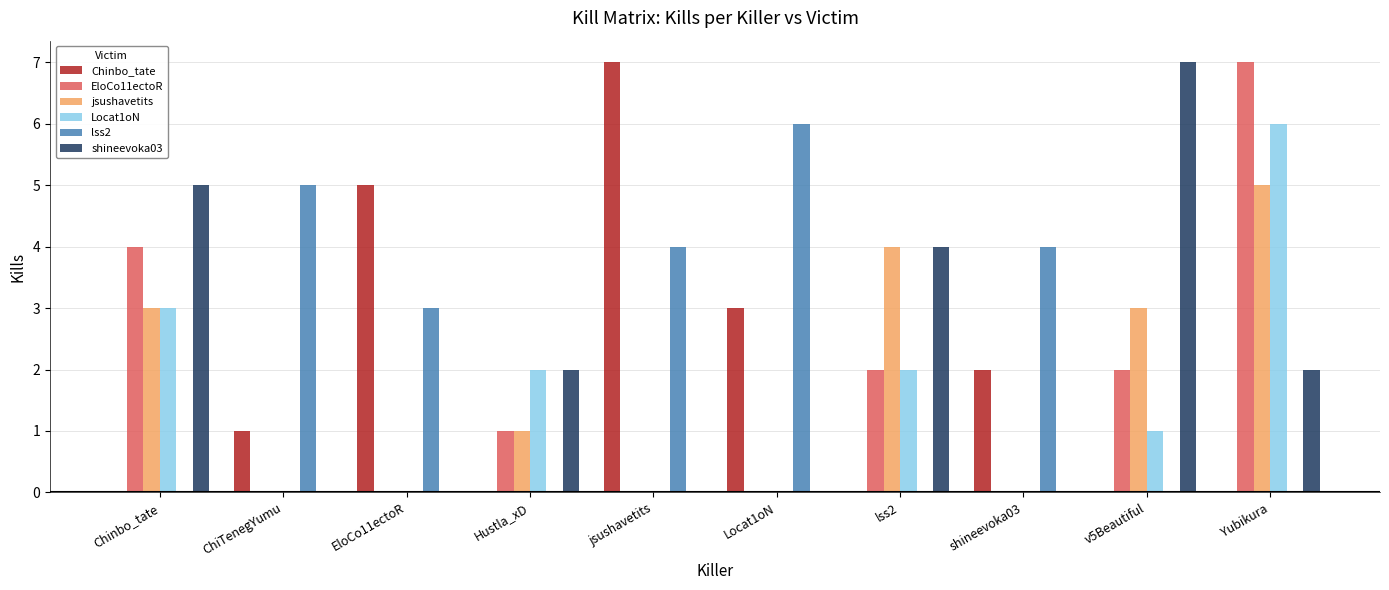

True or false: jsushavetits has a value of -3 at shineevoka03.

False